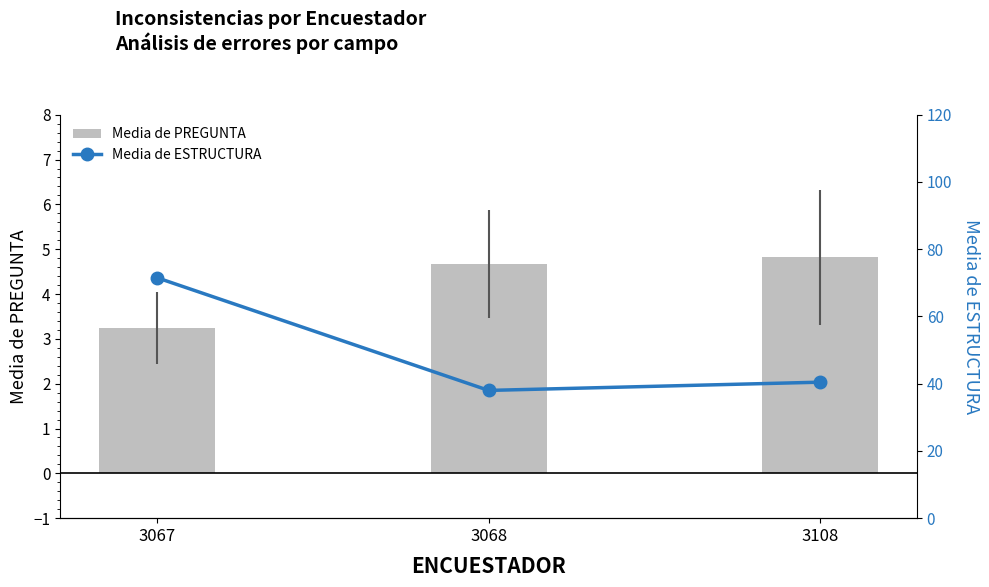

Which series changed the most between 3067 and 3108?

Media de ESTRUCTURA